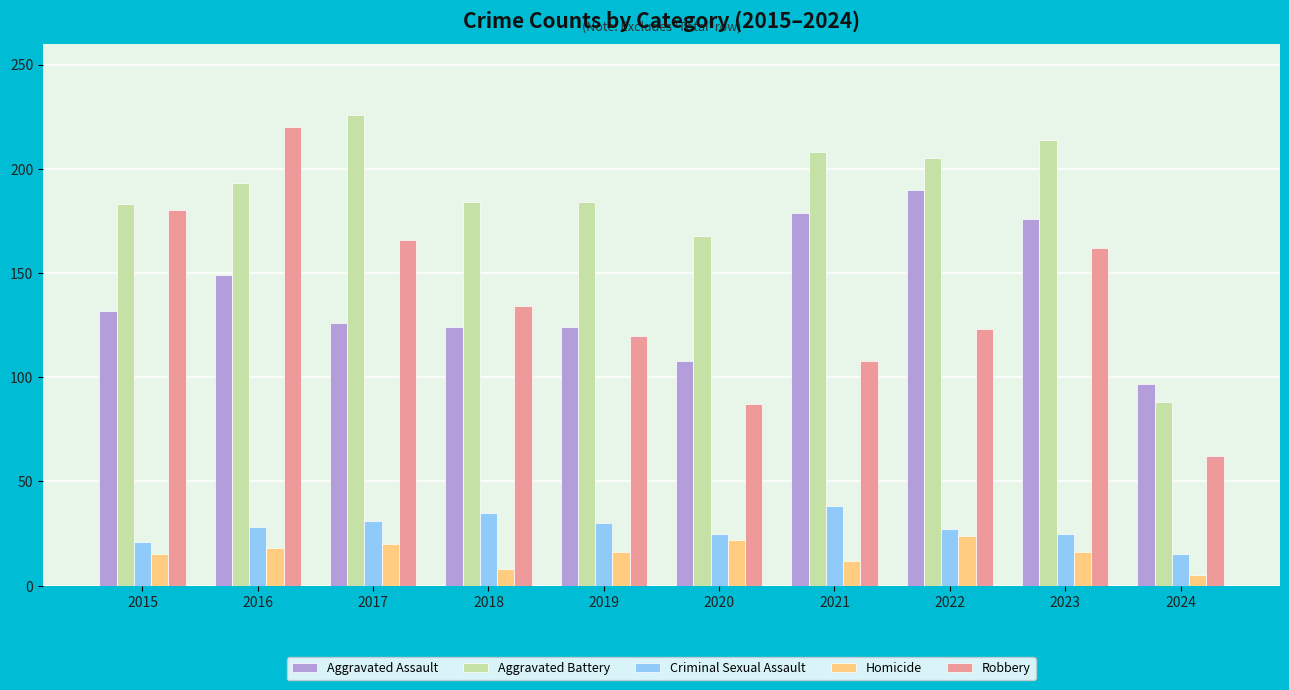

What is the difference between the maximum and second lowest values in the Aggravated Battery series?

58